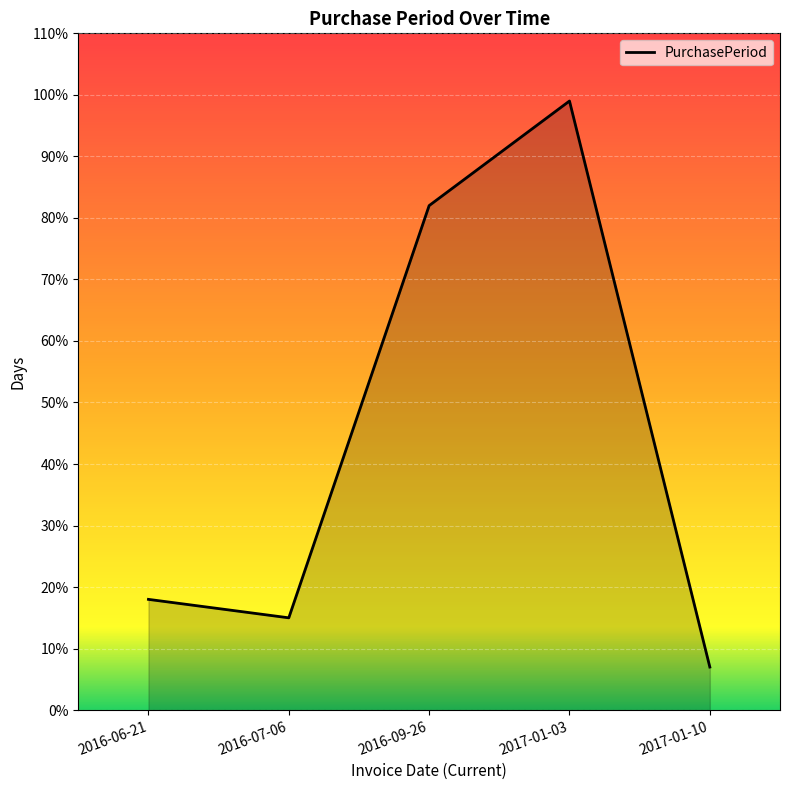

Which has a higher value, 2017-01-10 or 2016-07-06?

2016-07-06